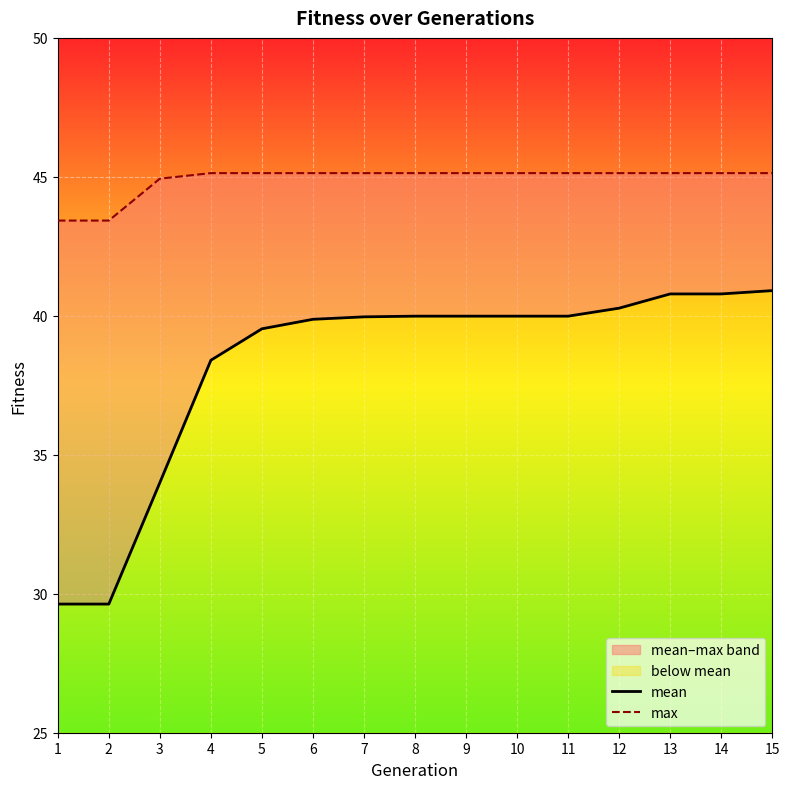

Which has a higher value, 1 or 6?

6